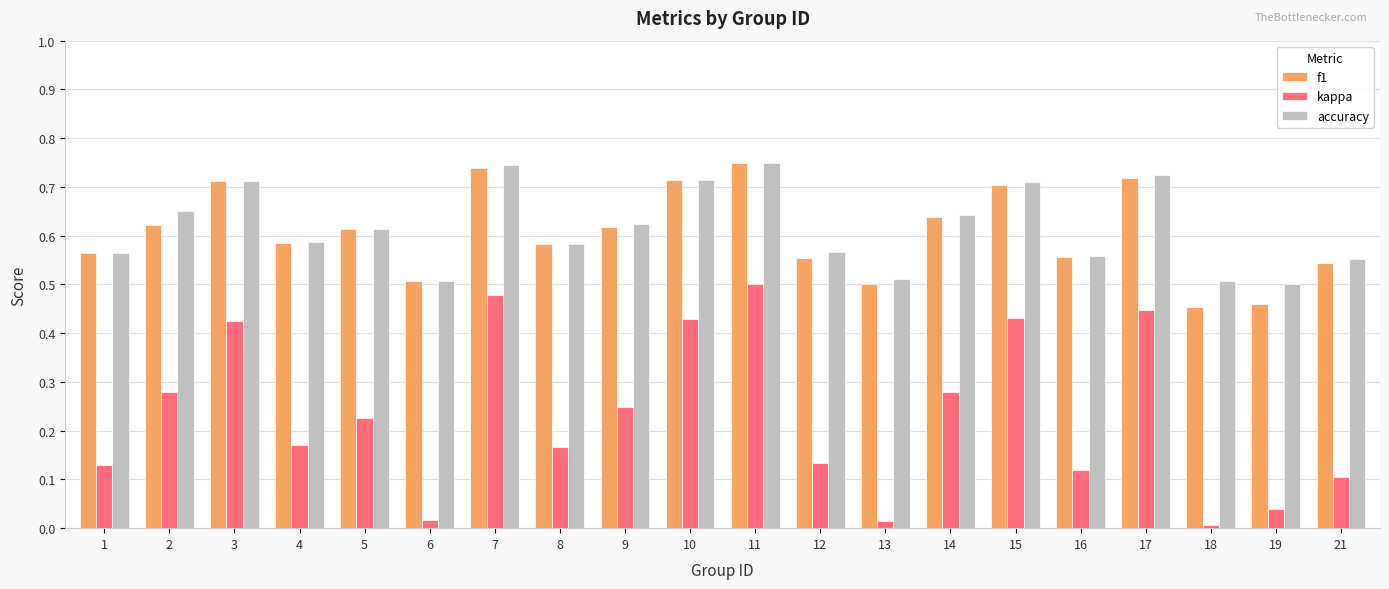

What is the sum of the f1 values at 21 and 2?

1.2